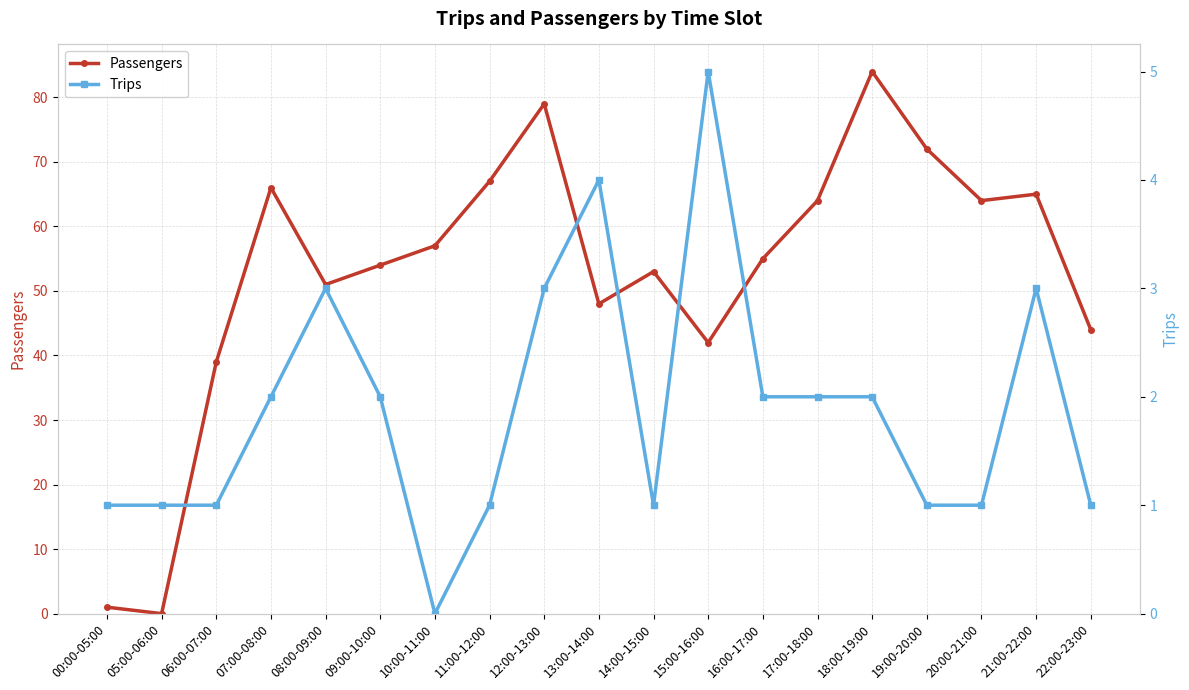

How many lines are shown in the chart?

2